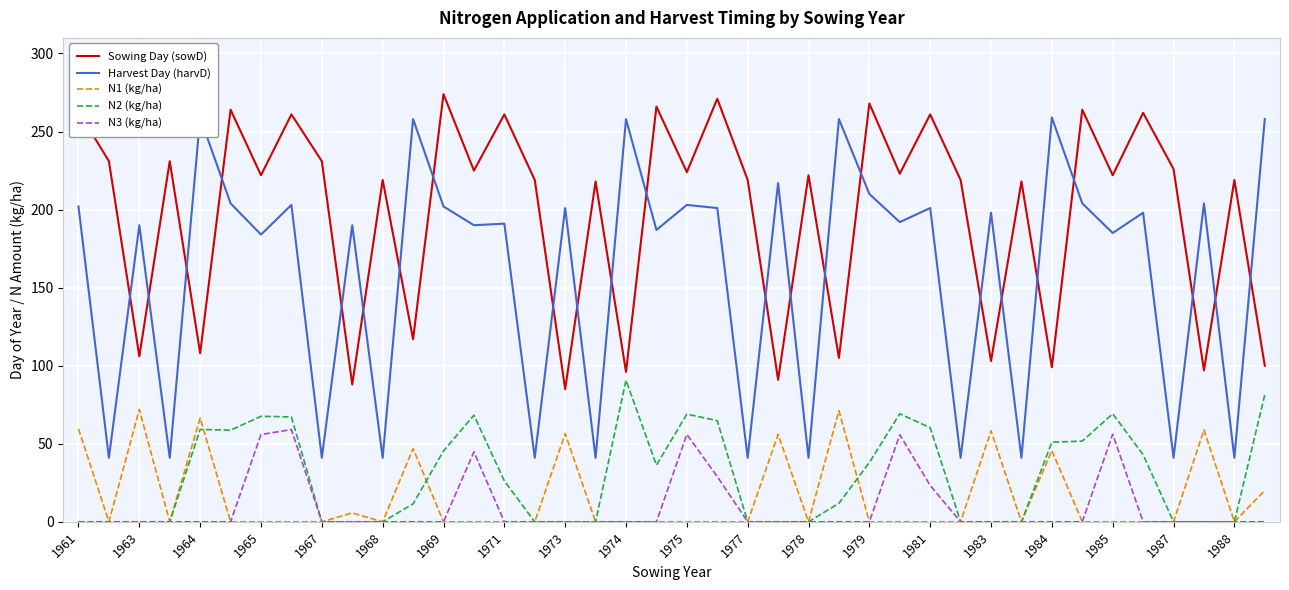

The value of N2 (kg/ha) at 1968 is 0.0. True or false?

True